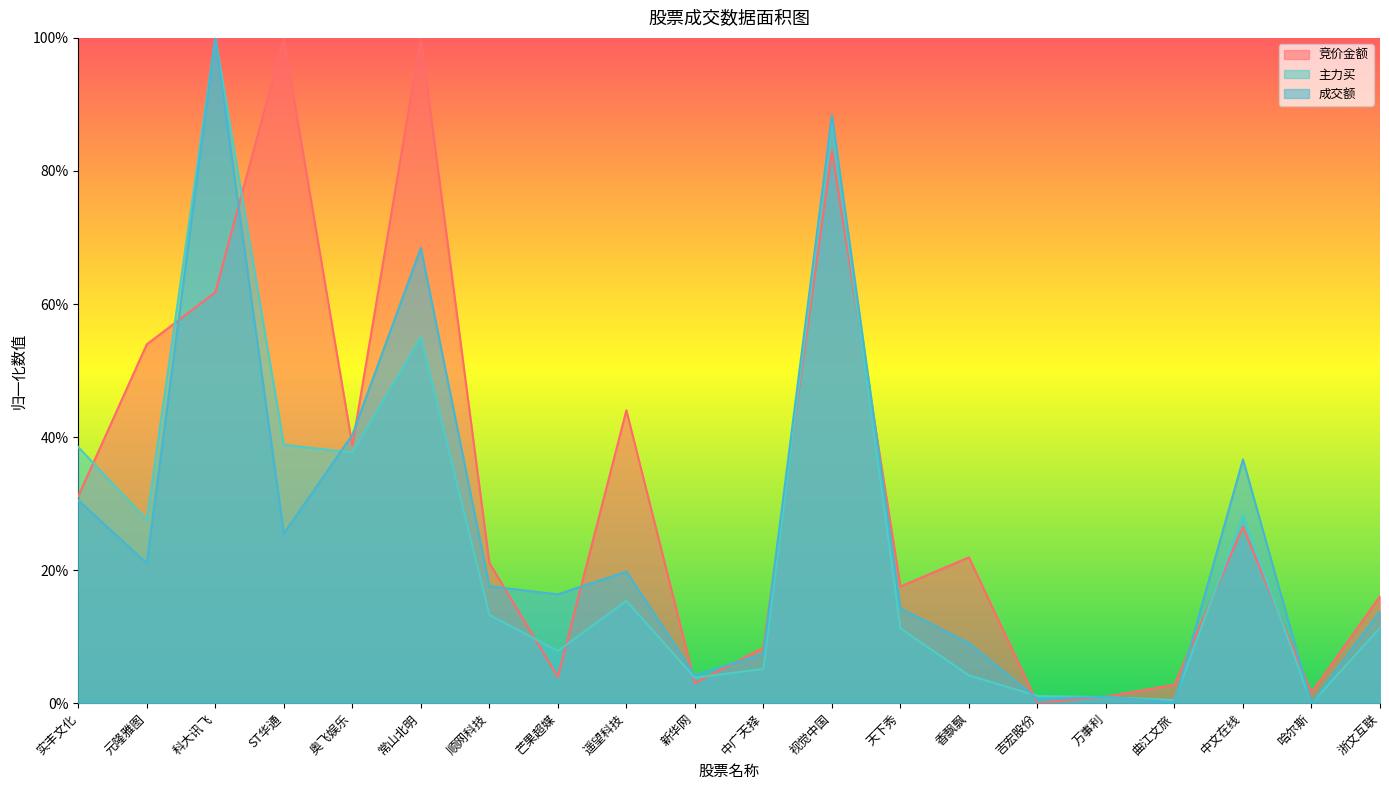

In 竞价金额, how many points are higher than both neighbors (excluding endpoints)?

6